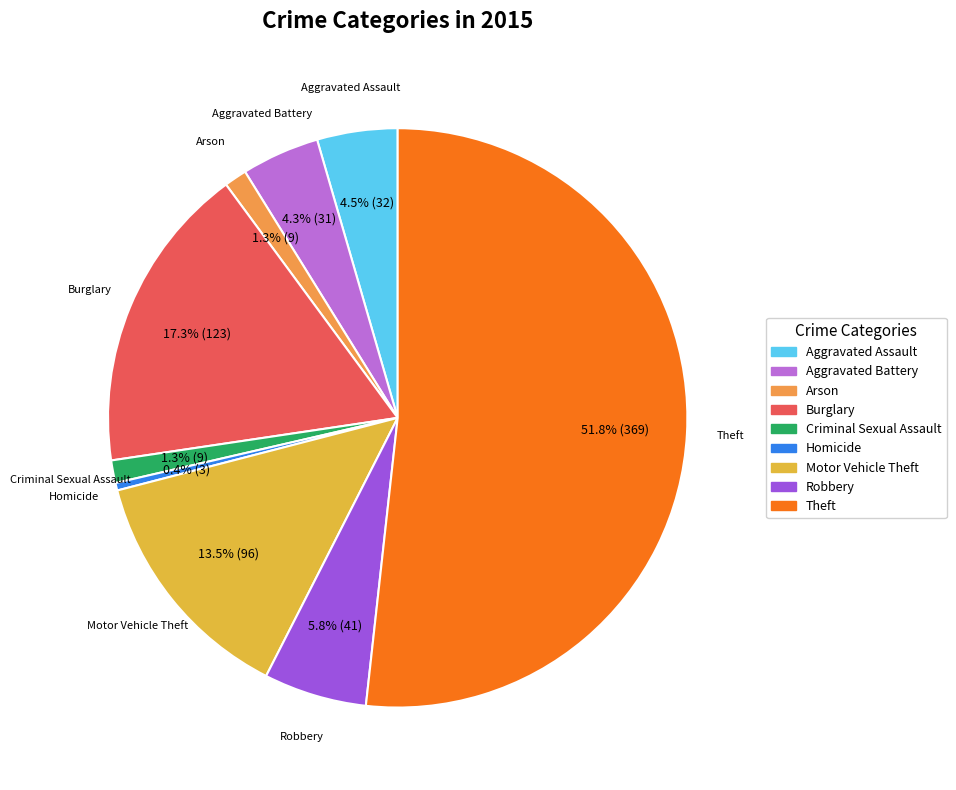

Combined, what portion of the pie is Arson and Aggravated Assault?

5.8%